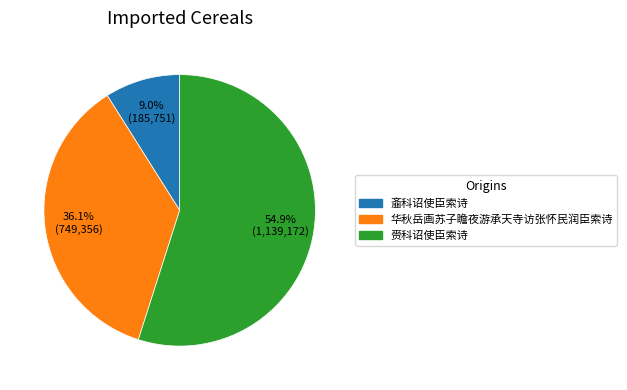

To the nearest percent, what is the average slice percentage?

33%